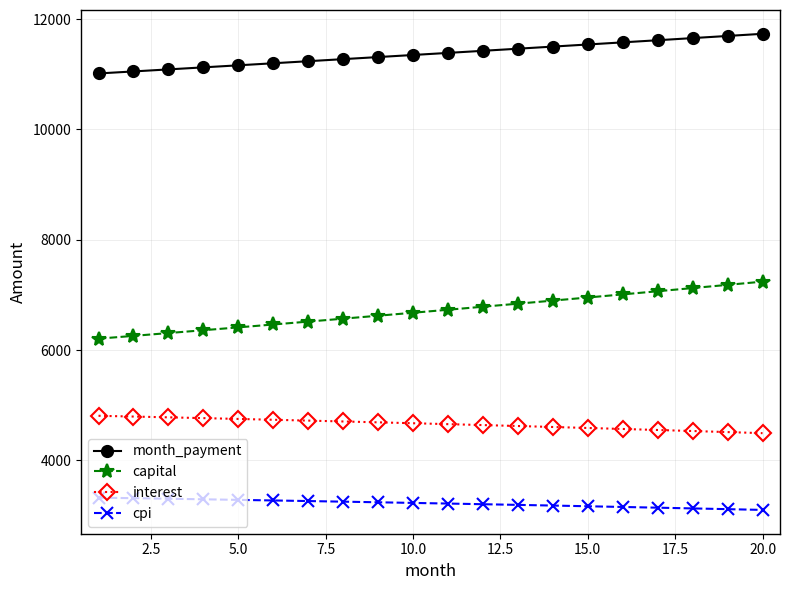

What is the difference between the maximum and second lowest values in the cpi series?

208.7